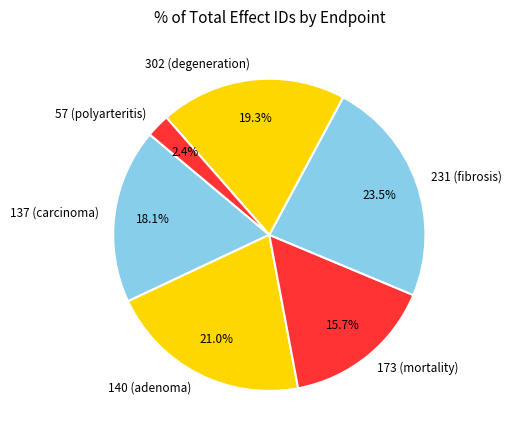

Rank the categories by value from lowest to highest.

57 (polyarteritis), 173 (mortality), 137 (carcinoma), 302 (degeneration), 140 (adenoma), 231 (fibrosis)